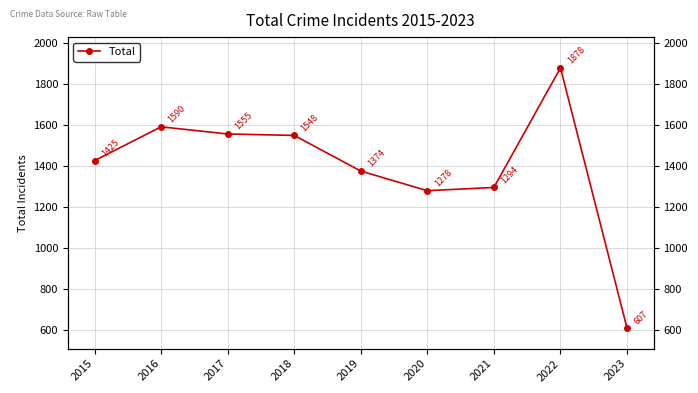

Which category has the highest value across all series?

2022